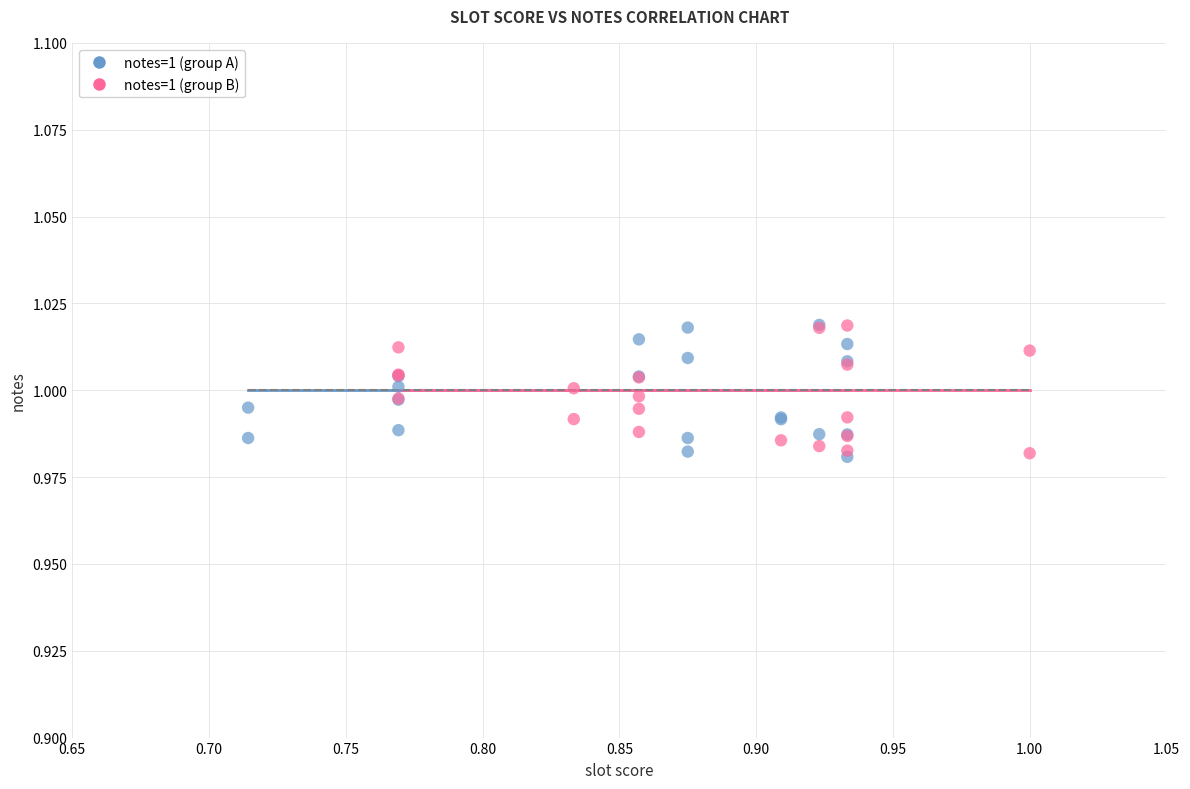

What are all the series names shown in the legend?

notes=1 (group A), notes=1 (group B)